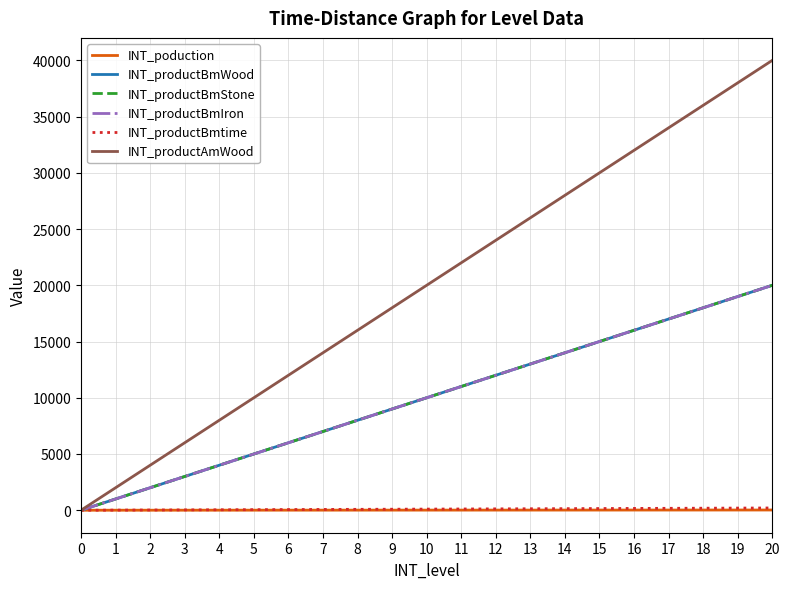

Does the chart display data point markers on the line(s)?

No